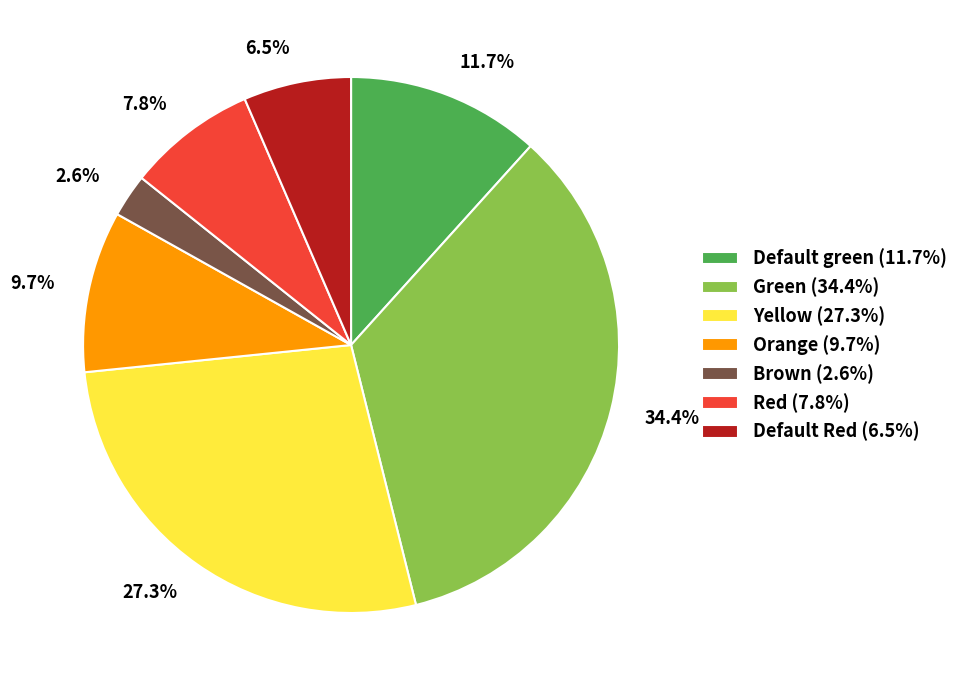

What portion of the pie excludes Green (34.4%)?

65.6%